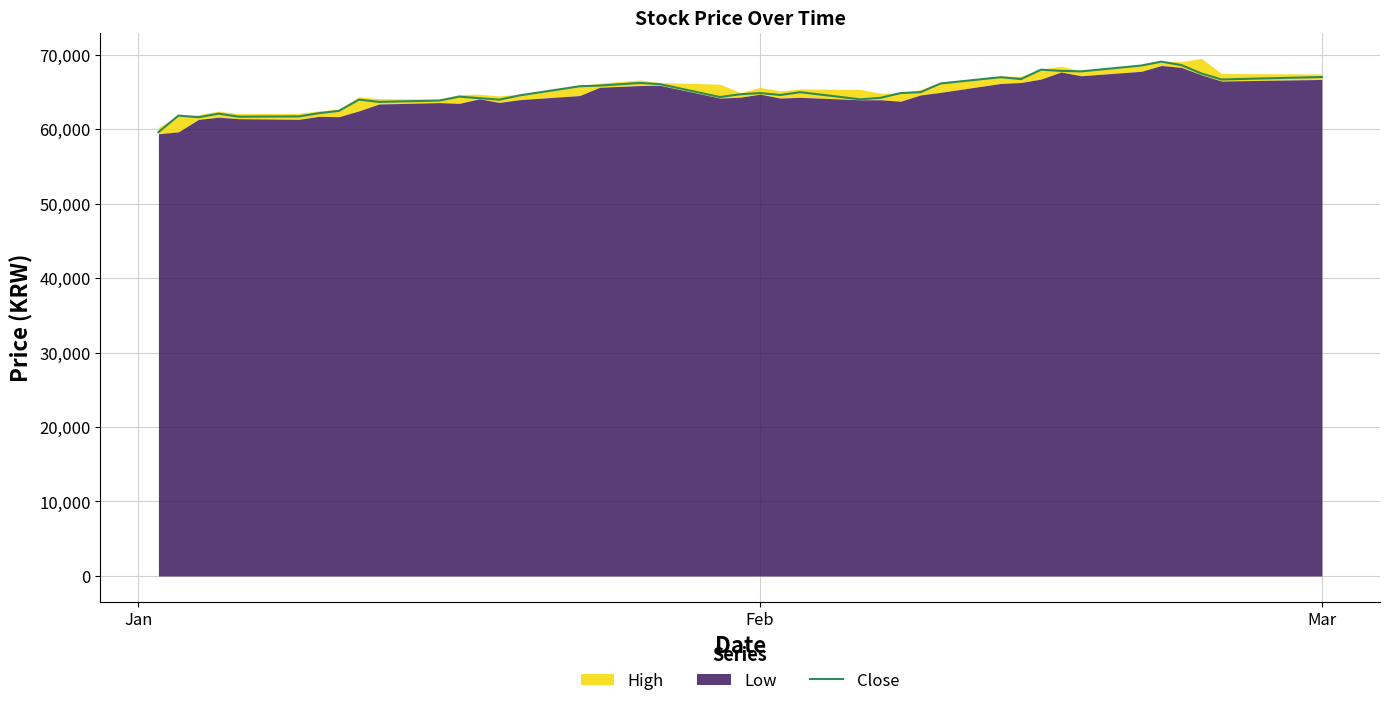

True or false: the data has more than 2 interior local peaks.

True